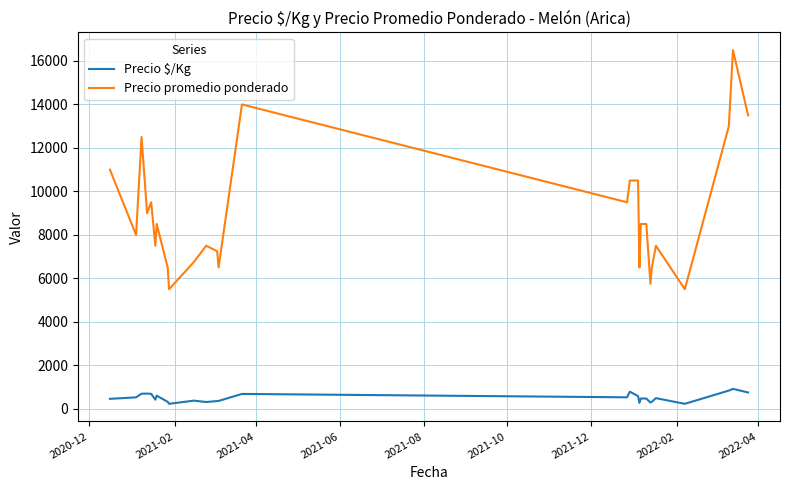

Which series has the largest total across all categories?

Precio promedio ponderado